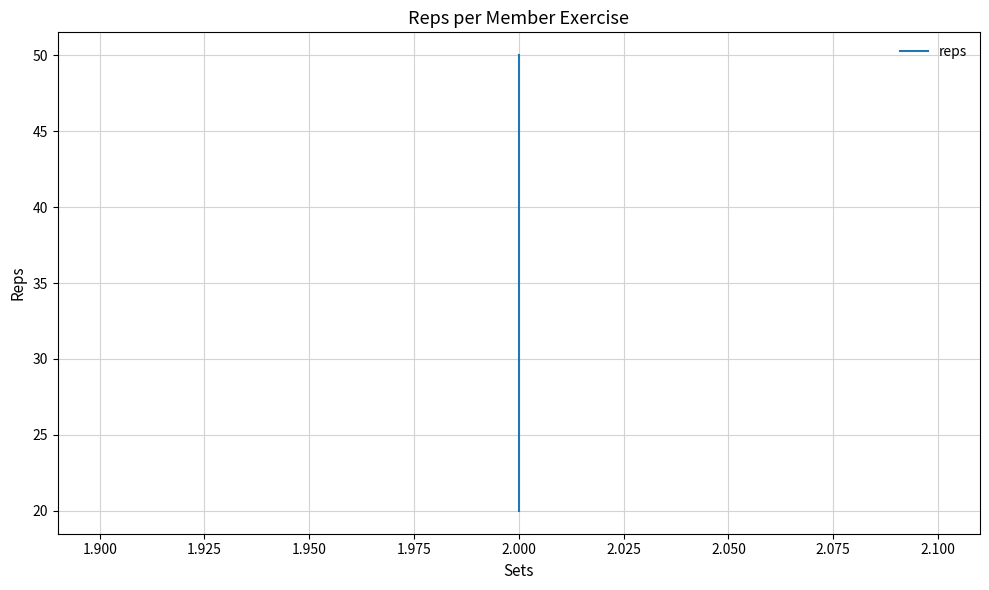

How many lines are shown in the chart?

1